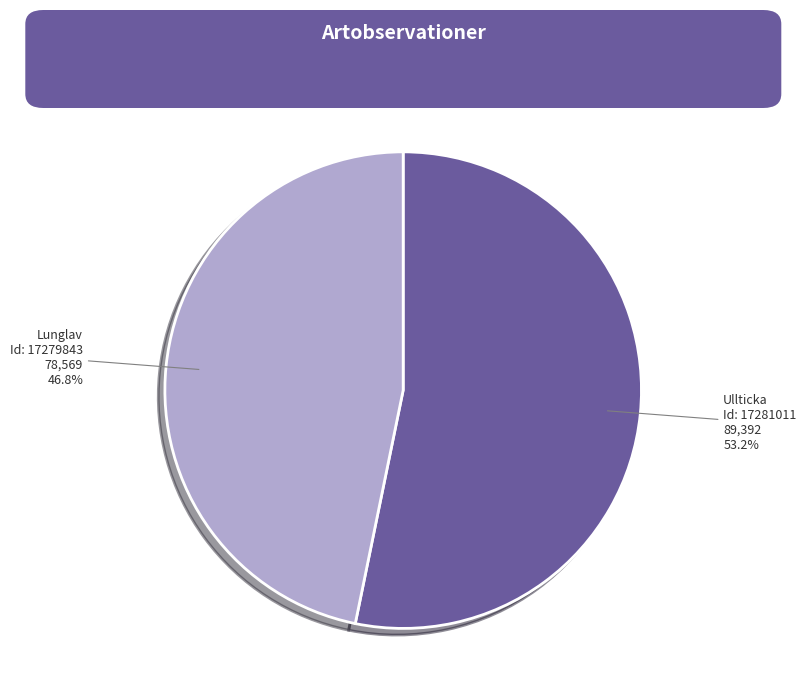

Is there any slice that represents more than half of the pie?

Yes